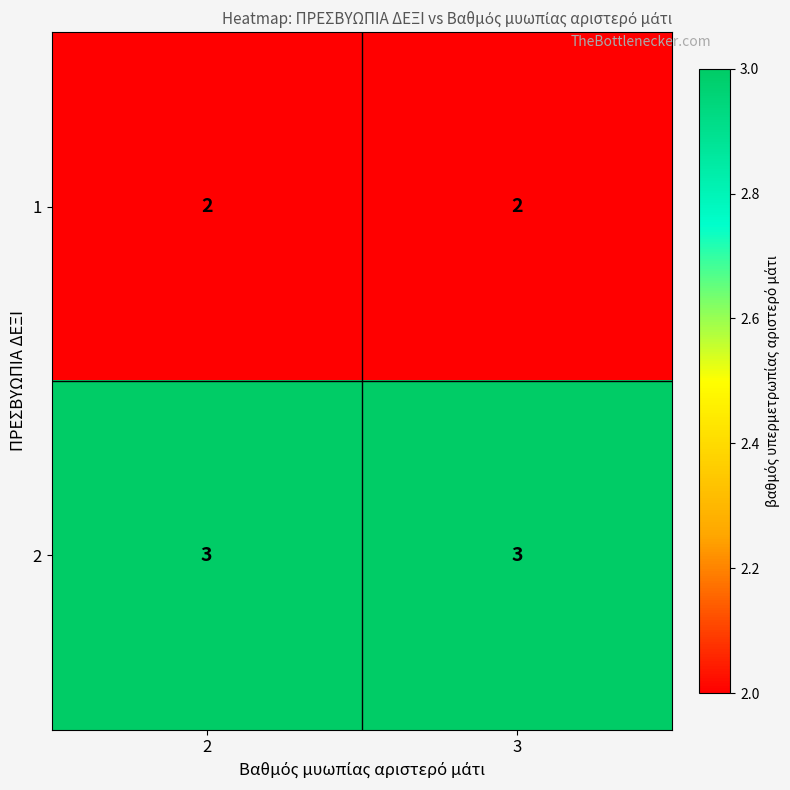

Reading left to right, list all the values displayed in this chart.

1: 2	2
2: 3	3